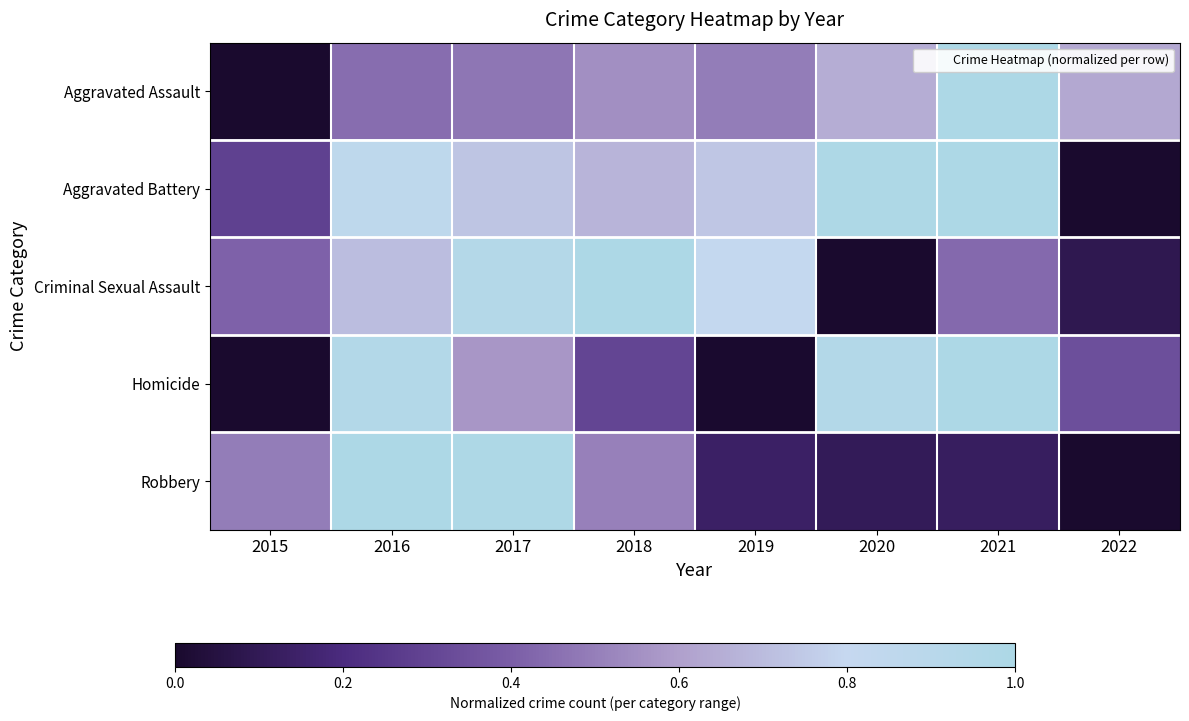

How many data points does each series have?

8